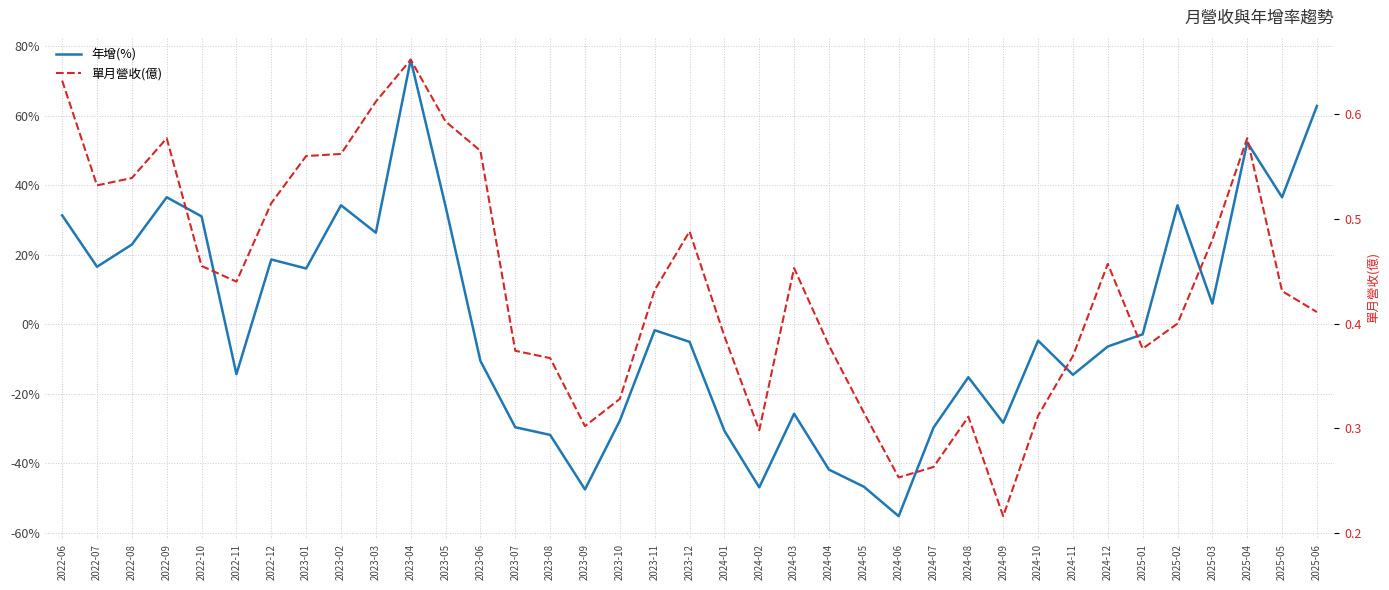

How many data points does each series have?

37